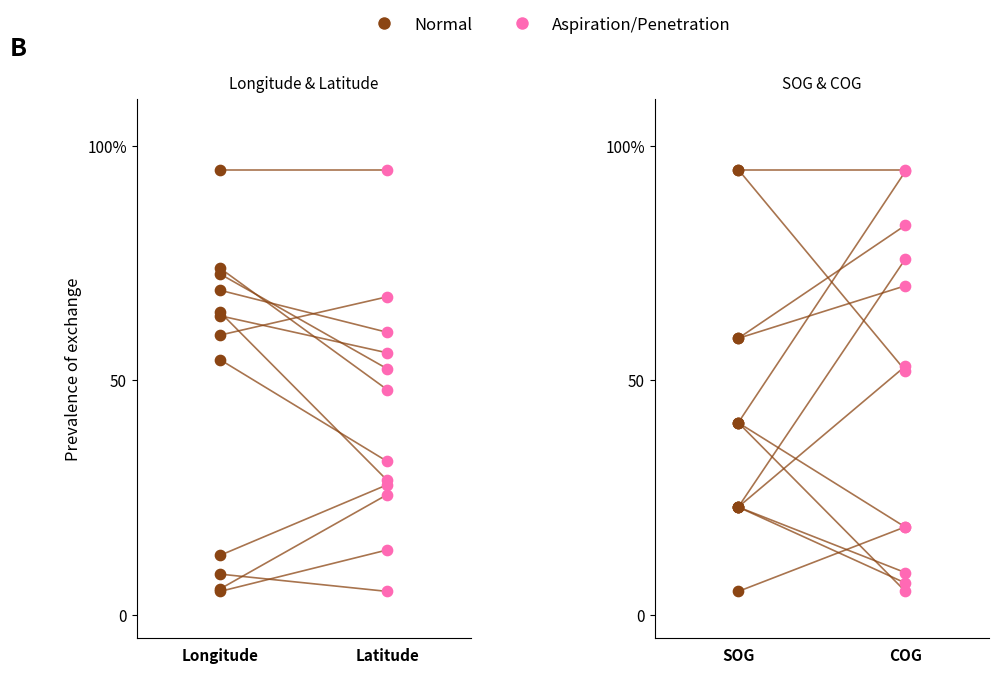

Which series reaches the maximum Y coordinate?

SOG→COG